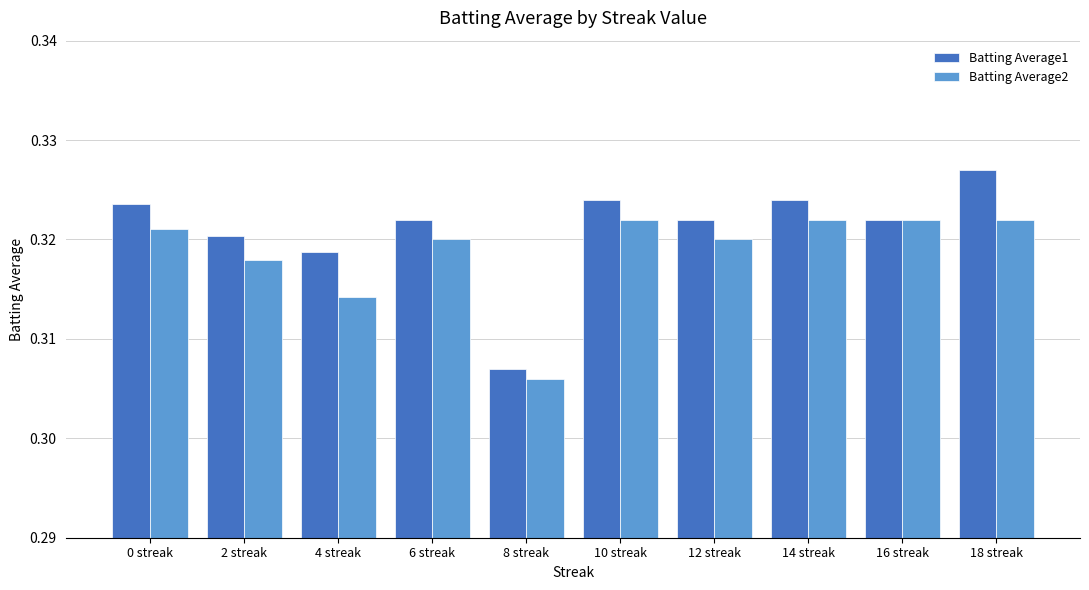

What position from the left is 4 streak?

3